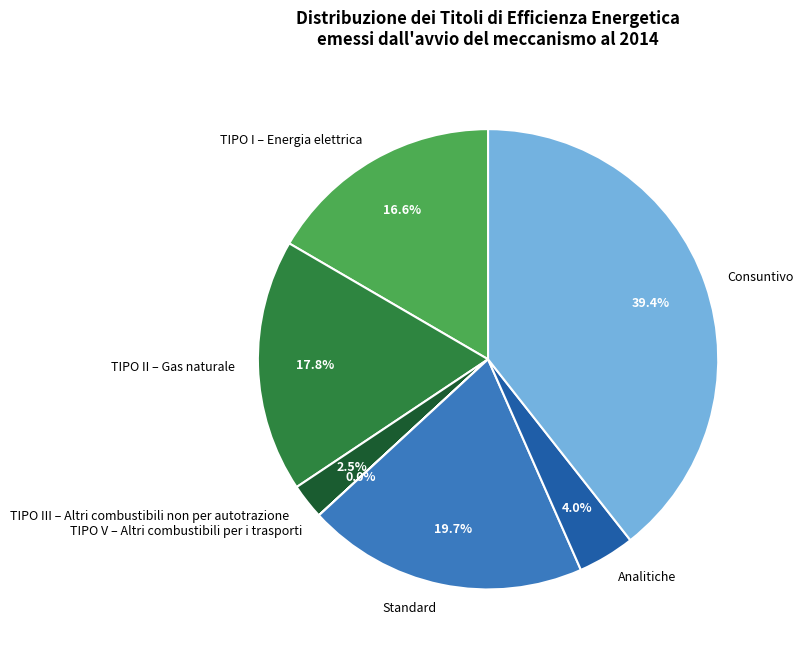

The Standard slice represents 20% of the pie. True or false?

True